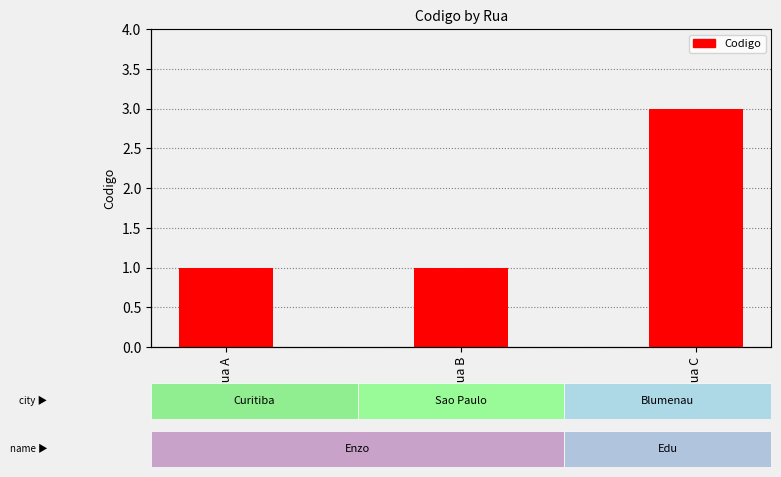

What is the value of the 3rd bar from the left?

3